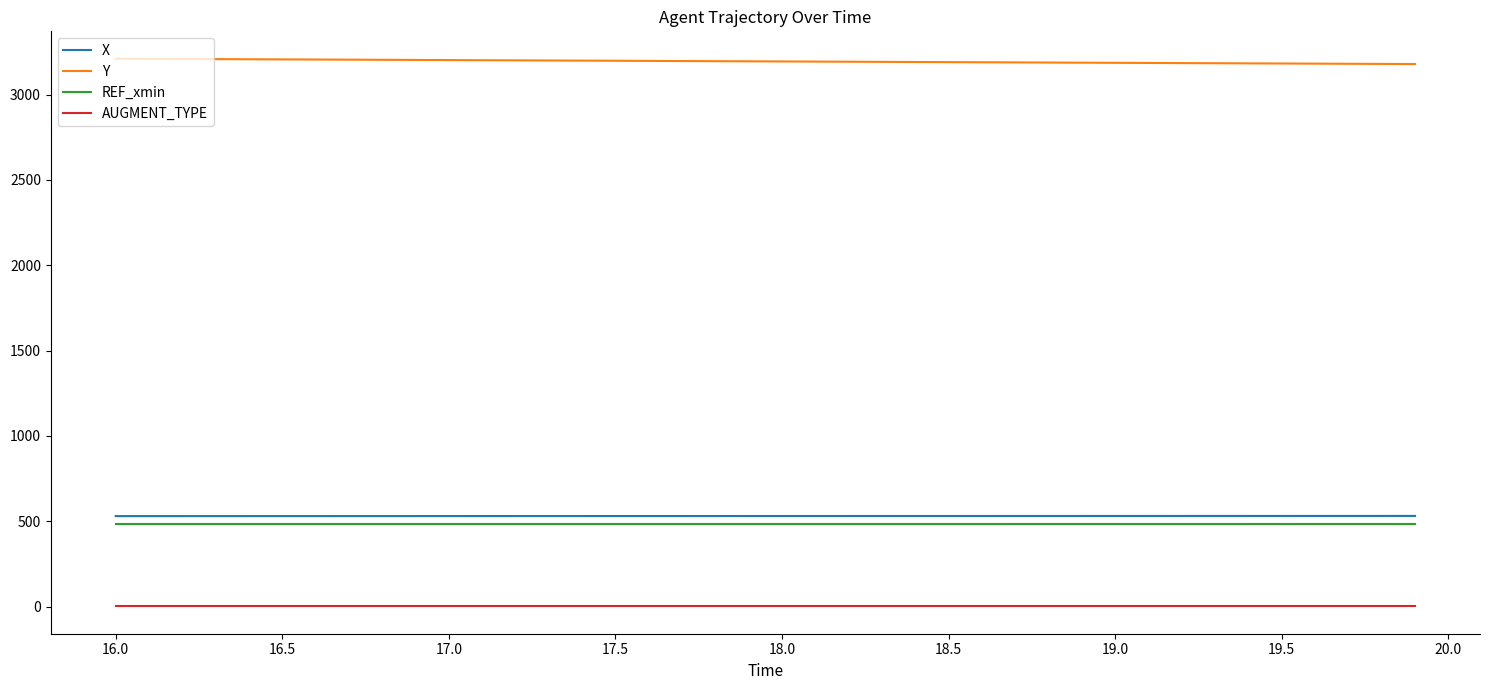

Which series has the largest total across all categories?

Y